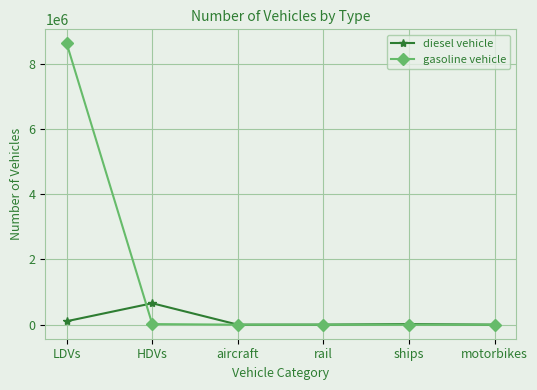

What is the total value across all series at ships?

19146.0